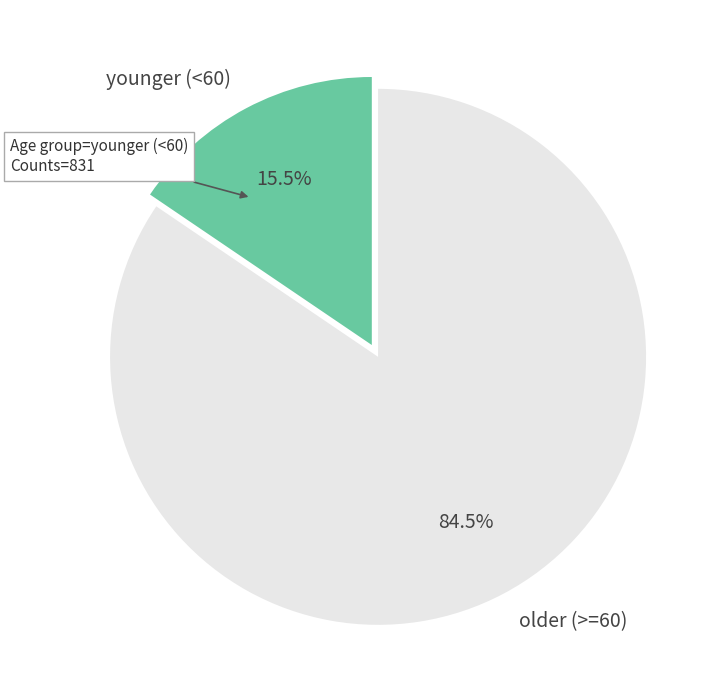

Is there any slice that represents more than half of the pie?

Yes